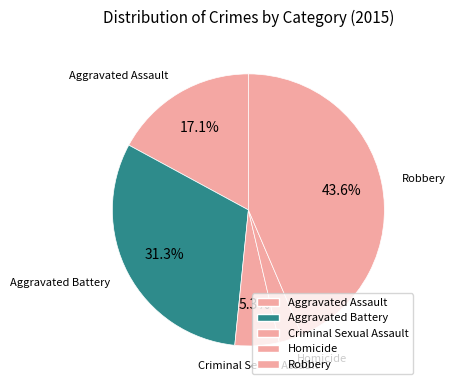

Rank the categories by value from highest to lowest.

Robbery, Aggravated Battery, Aggravated Assault, Criminal Sexual Assault, Homicide